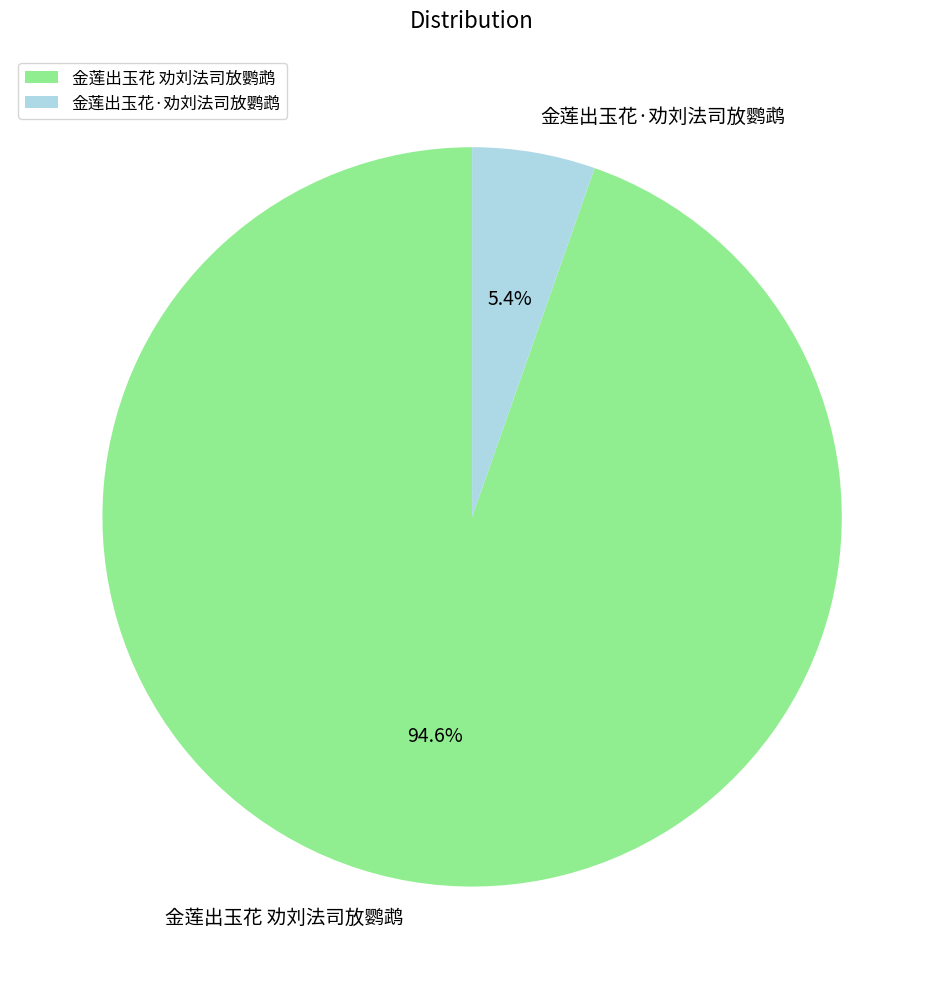

Which slice is the smallest?

金莲出玉花·劝刘法司放鹦鹉